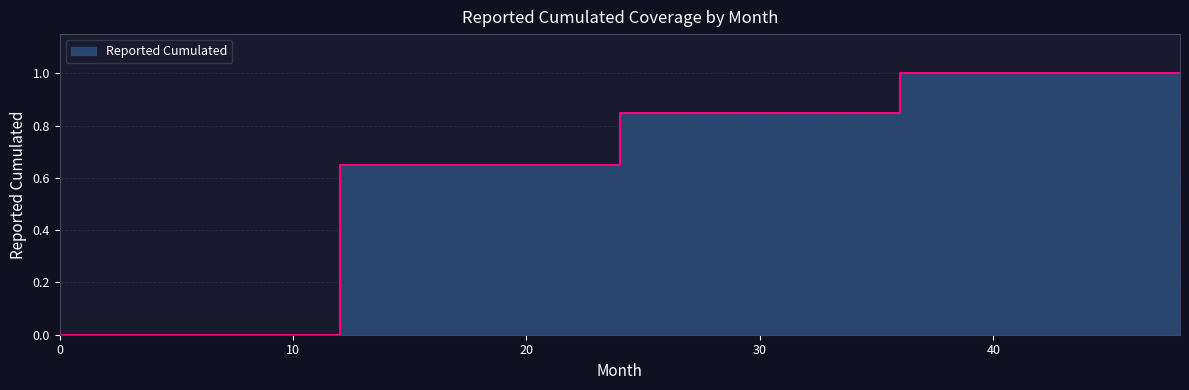

Reading left to right, extract all data points from this chart.

0.0	0.7	0.8	1.0	1.0